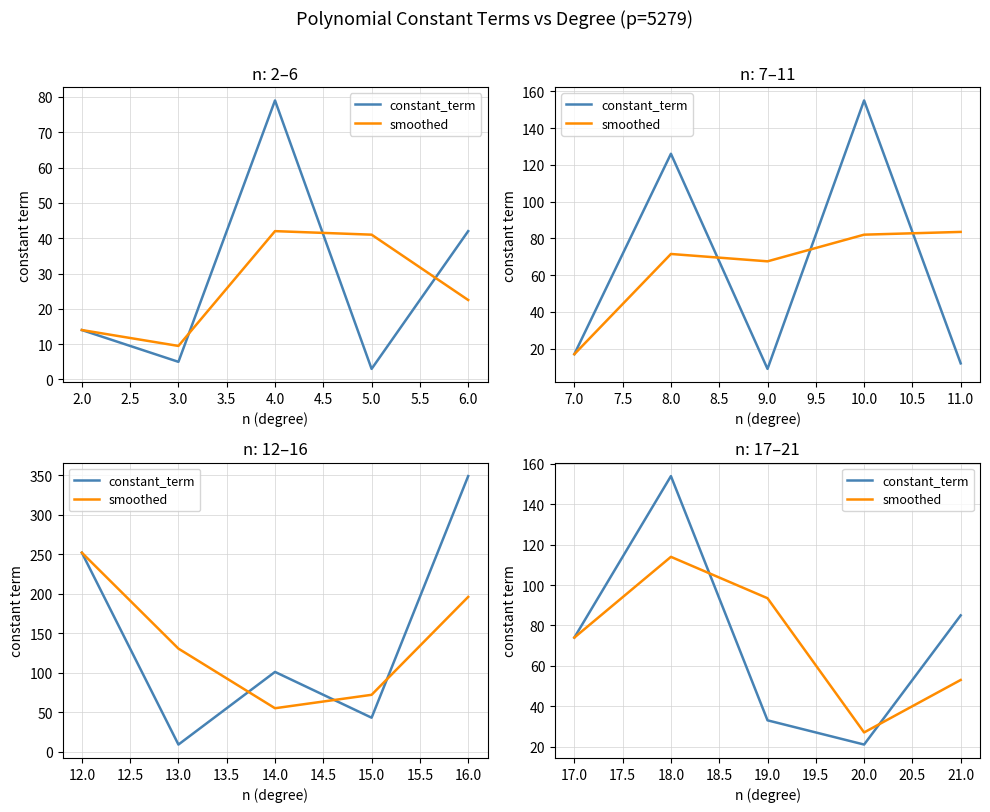

How many intersections are there between smoothed and constant_term?

2